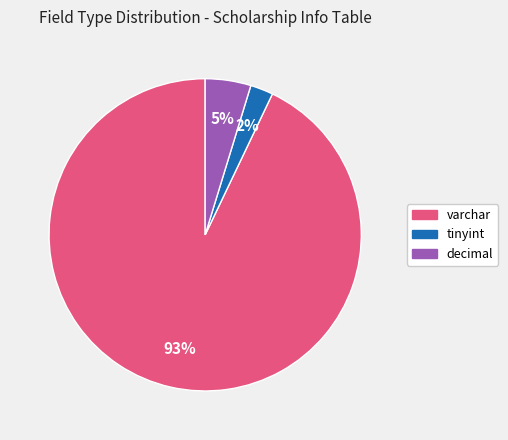

How many segments does this pie chart have?

3